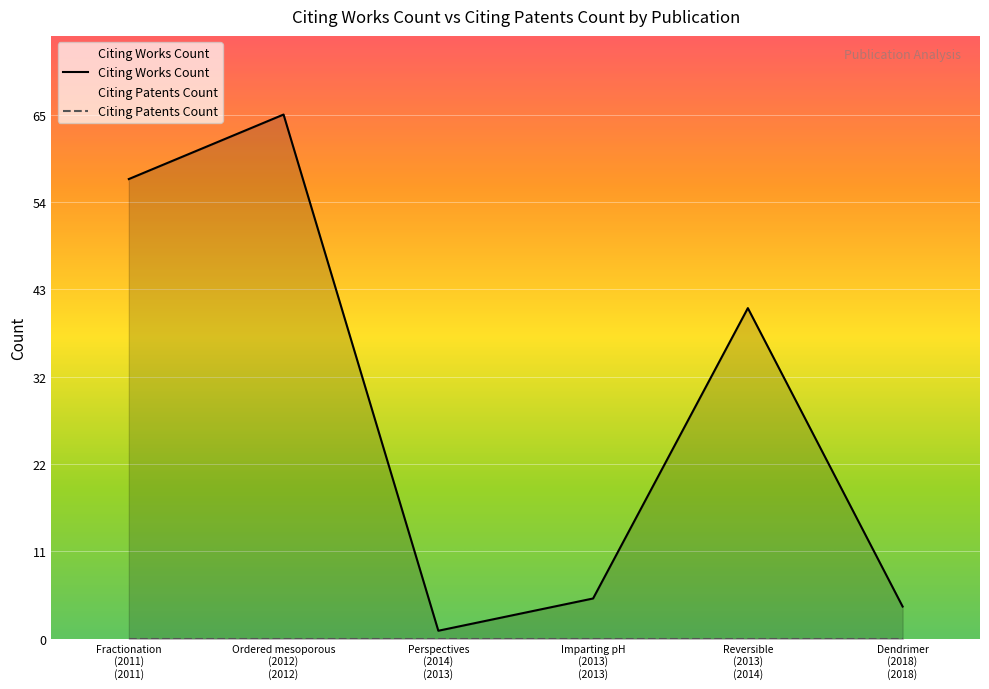

At how many categories does at least one series exceed 7?

3